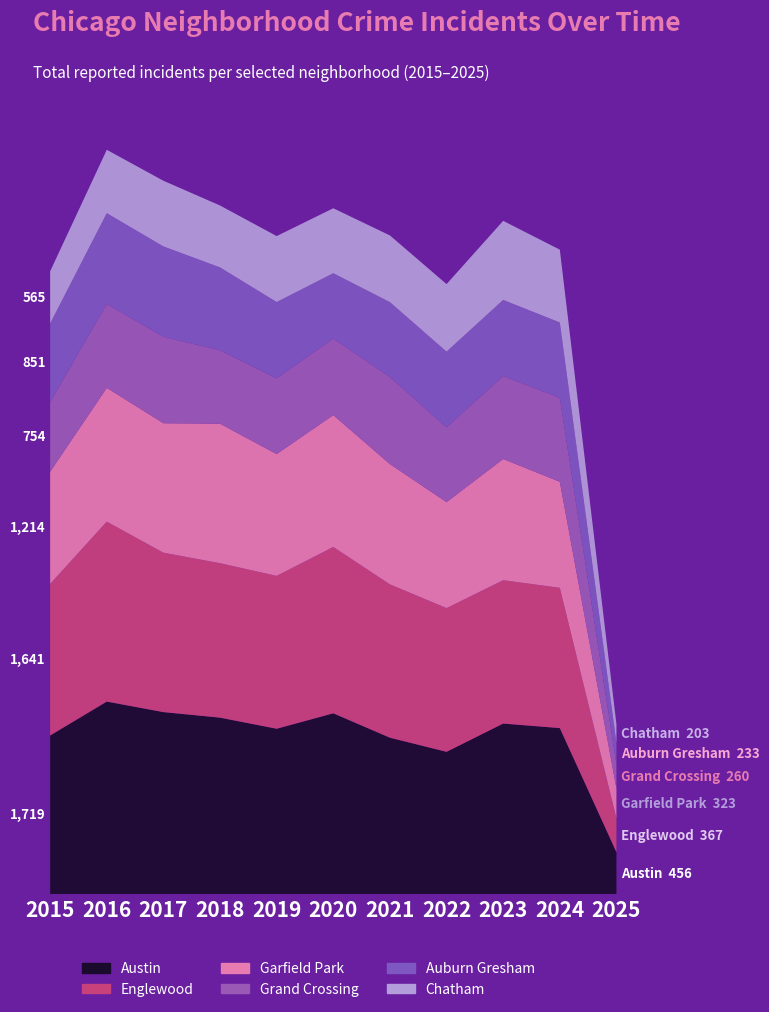

Reading right to left, list all the values displayed in this chart.

Austin: 2025=456	2024=1799	2023=1848	2022=1542	2021=1695	2020=1959	2019=1792	2018=1912	2017=1972	2016=2086	2015=1719
Englewood: 2025=367	2024=1519	2023=1552	2022=1556	2021=1660	2020=1801	2019=1655	2018=1672	2017=1726	2016=1948	2015=1641
Garfield Park: 2025=323	2024=1147	2023=1312	2022=1147	2021=1302	2020=1427	2019=1318	2018=1510	2017=1401	2016=1448	2015=1214
Grand Crossing: 2025=260	2024=909	2023=898	2022=810	2021=942	2020=828	2019=820	2018=794	2017=936	2016=908	2015=754
Auburn Gresham: 2025=233	2024=816	2023=824	2022=819	2021=811	2020=708	2019=826	2018=898	2017=978	2016=983	2015=851
Chatham: 2025=203	2024=788	2023=856	2022=731	2021=722	2020=703	2019=714	2018=670	2017=711	2016=686	2015=565